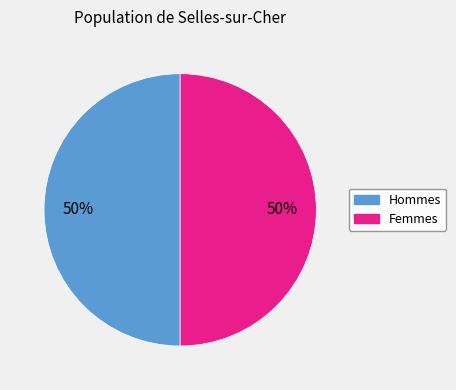

To the nearest percent, what is the average slice percentage?

50%